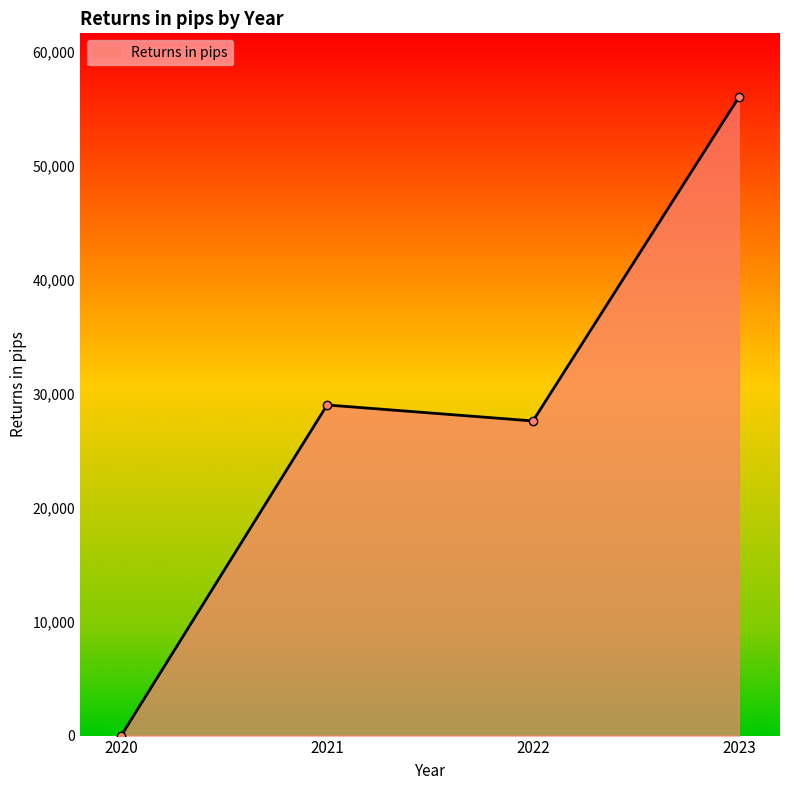

What is the value of the 3rd point from the left?

27600